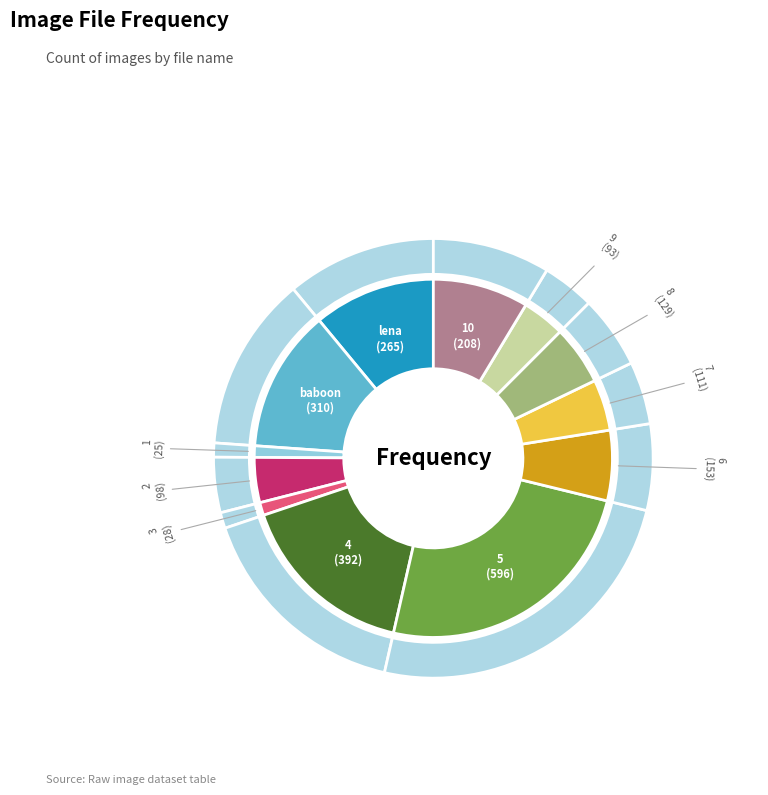

What is the change in value from 5 to 8?

-467